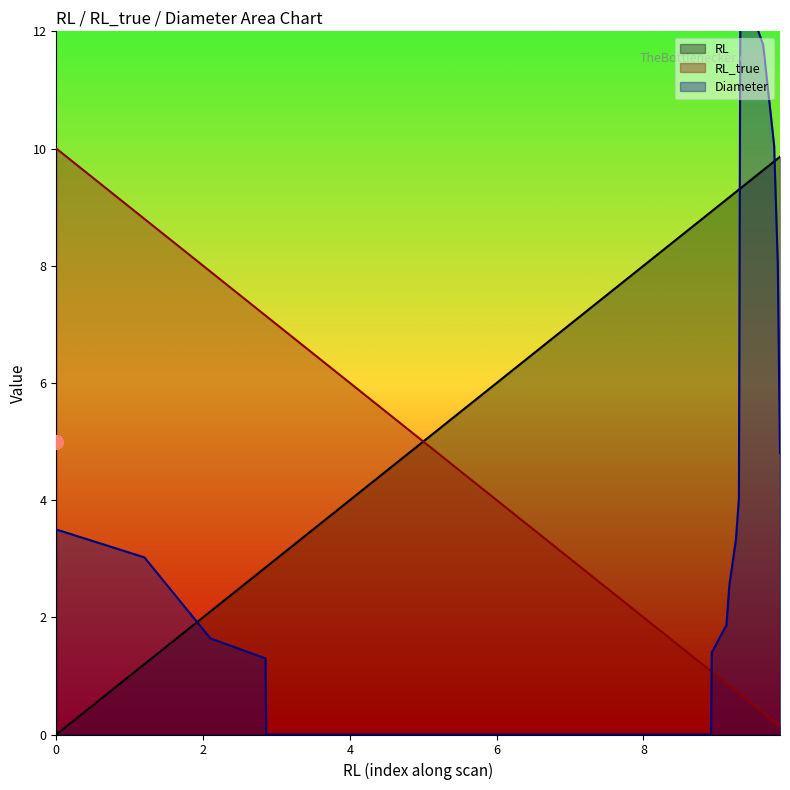

What is the label of the 4th point from the right?

9.63